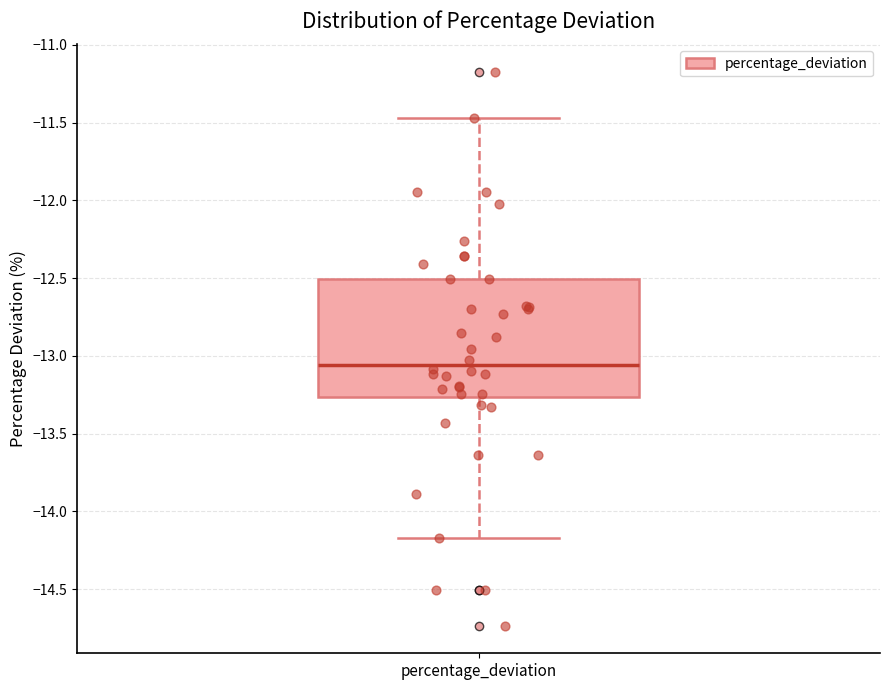

Read this box plot against the y-axis: the position of the median line, the range covered by the box, and the ends of both whiskers. The values are not printed on the chart, so give them approximately, as read against the axis.

median -13.05, box -13.25 to -12.50, whiskers -14.15 to -11.45